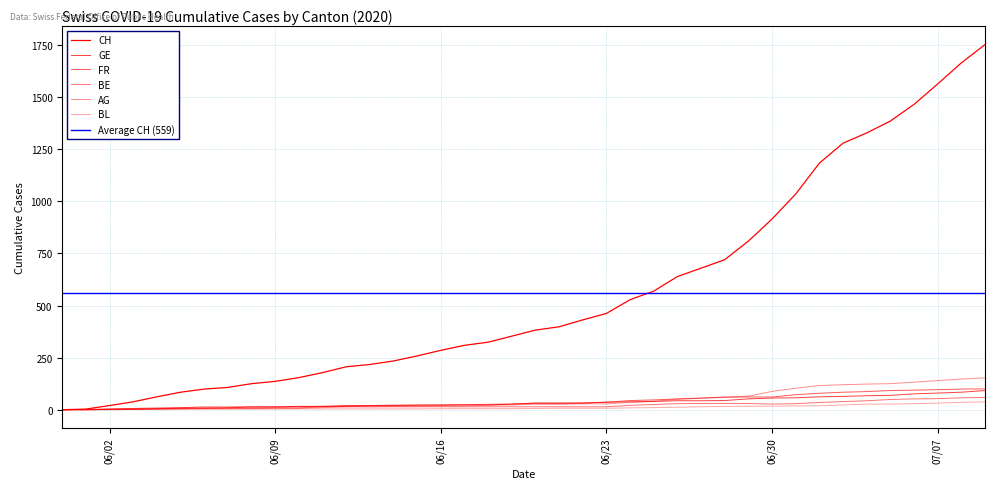

The BE series shows 14 at 06/23. True or false?

True